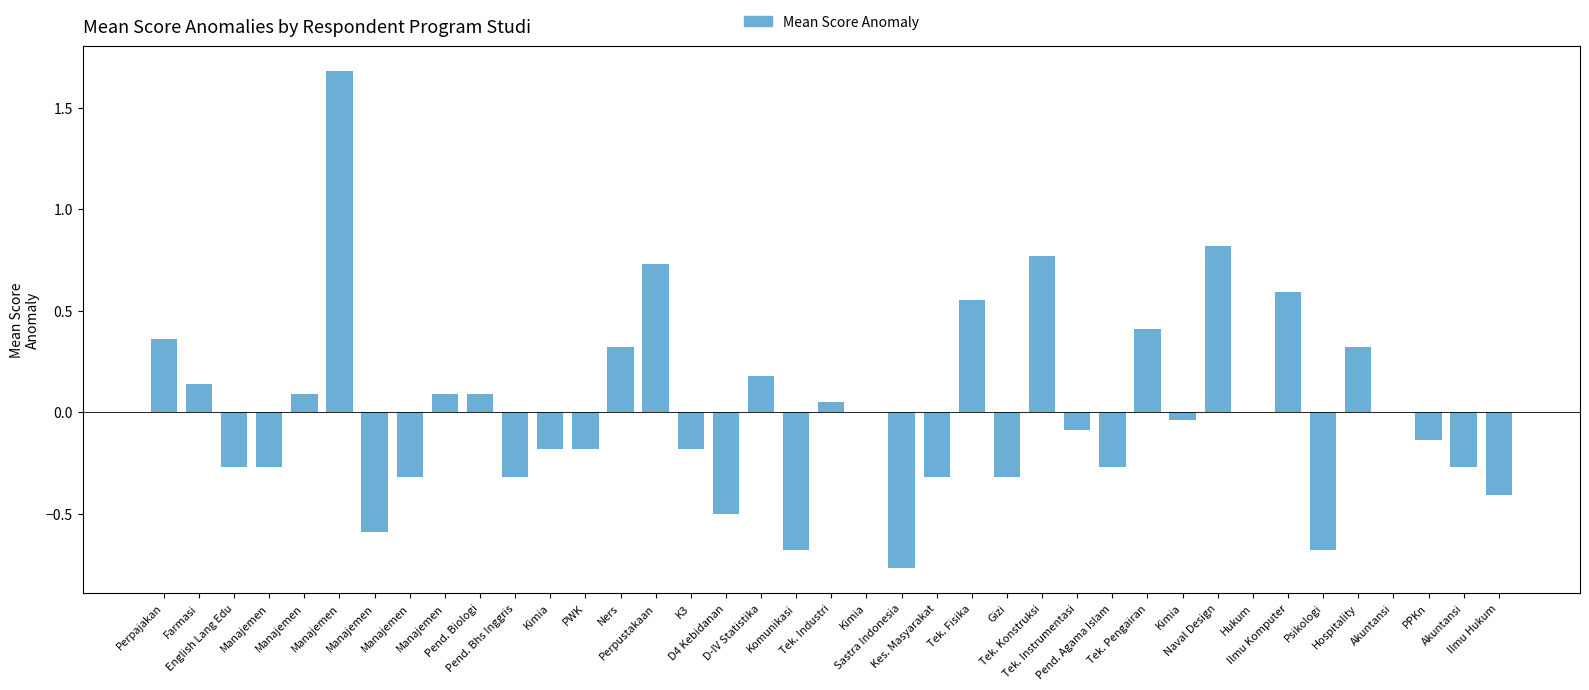

Which has a higher value, Farmasi or Ners?

Ners